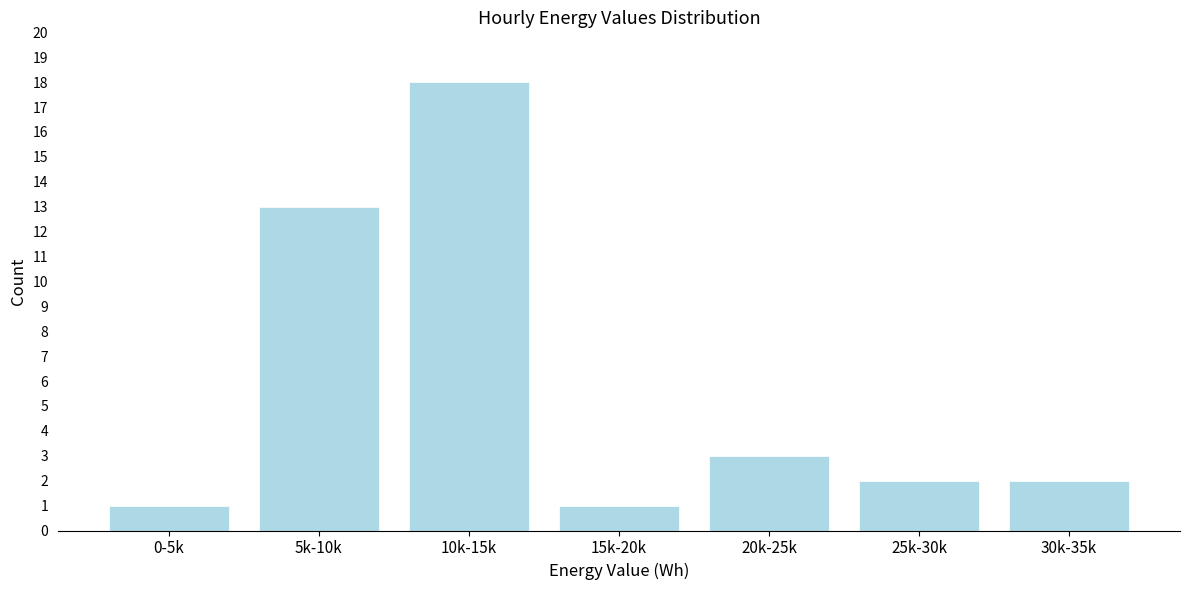

Reading left to right, list all the values displayed in this chart.

1	13	18	1	3	2	2